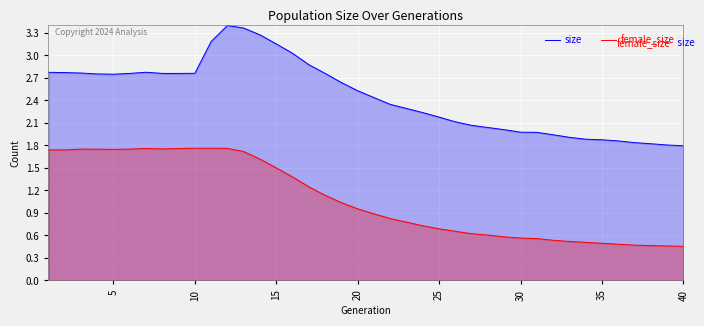

True or false: size and female_size intersect in this chart.

False